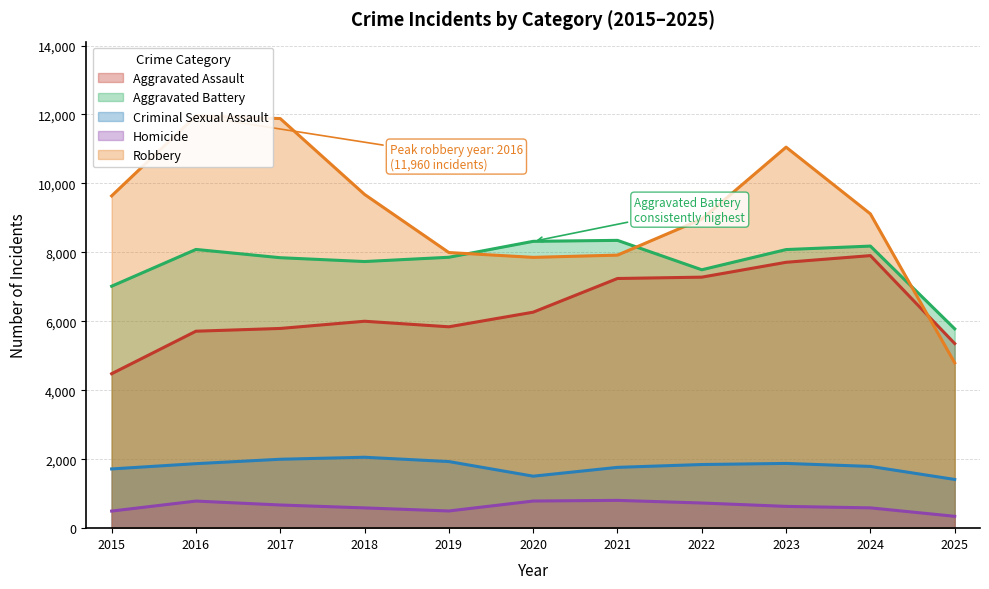

Reading left to right, transcribe all the data shown in this chart.

Aggravated Assault: 4480	5713	5793	6002	5841	6265	7242	7281	7712	7906	5356
Aggravated Battery: 7018	8085	7845	7734	7858	8320	8348	7495	8081	8182	5782
Criminal Sexual Assault: 1718	1871	1999	2057	1932	1508	1764	1846	1878	1791	1413
Homicide: 496	786	672	588	499	787	806	730	632	589	344
Robbery: 9638	11960	11881	9681	7995	7855	7920	8965	11052	9116	4796